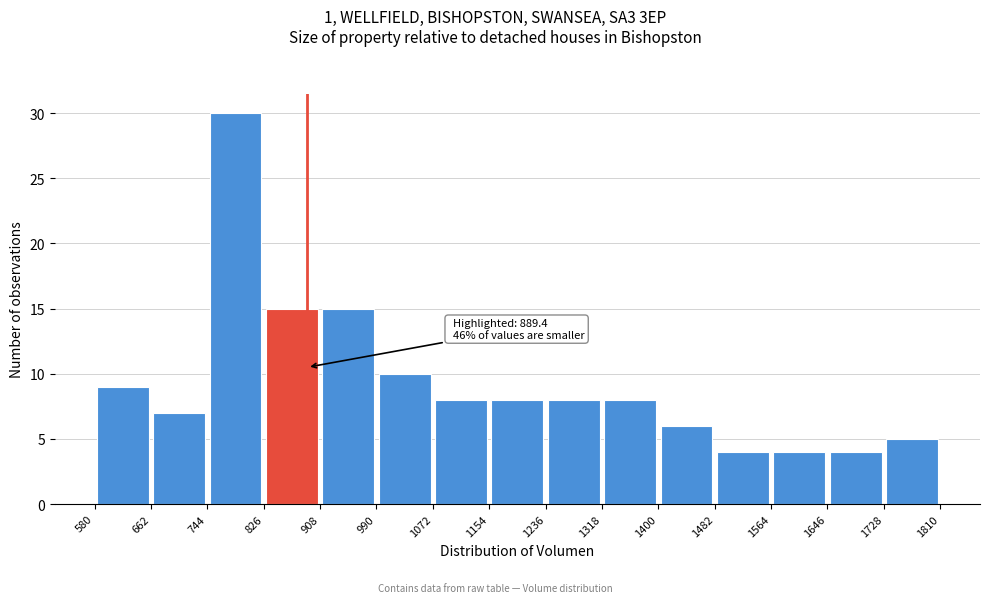

Which range on the x-axis has the tallest bar?

744 to 826